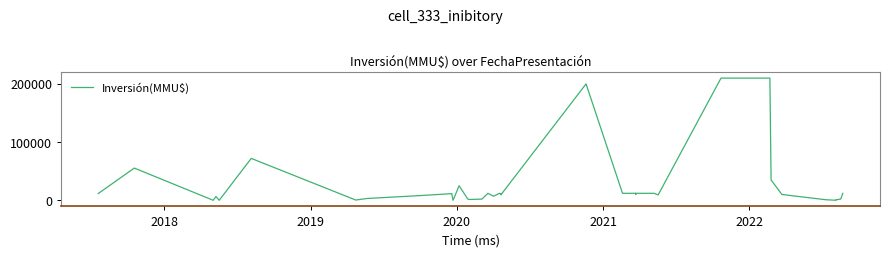

How many data points are less than 10000?

19